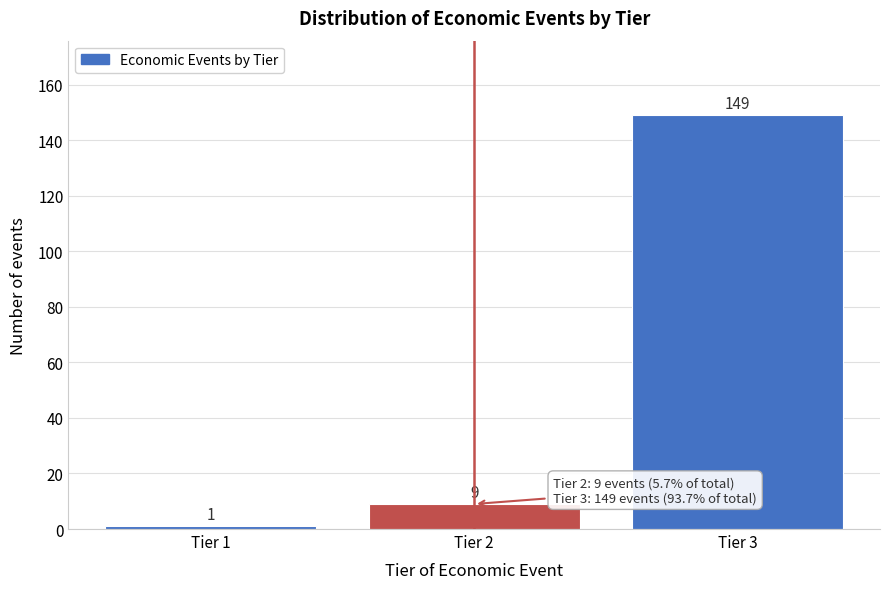

Reading left to right, transcribe all the data shown in this chart.

Tier 1=1	Tier 2=9	Tier 3=149